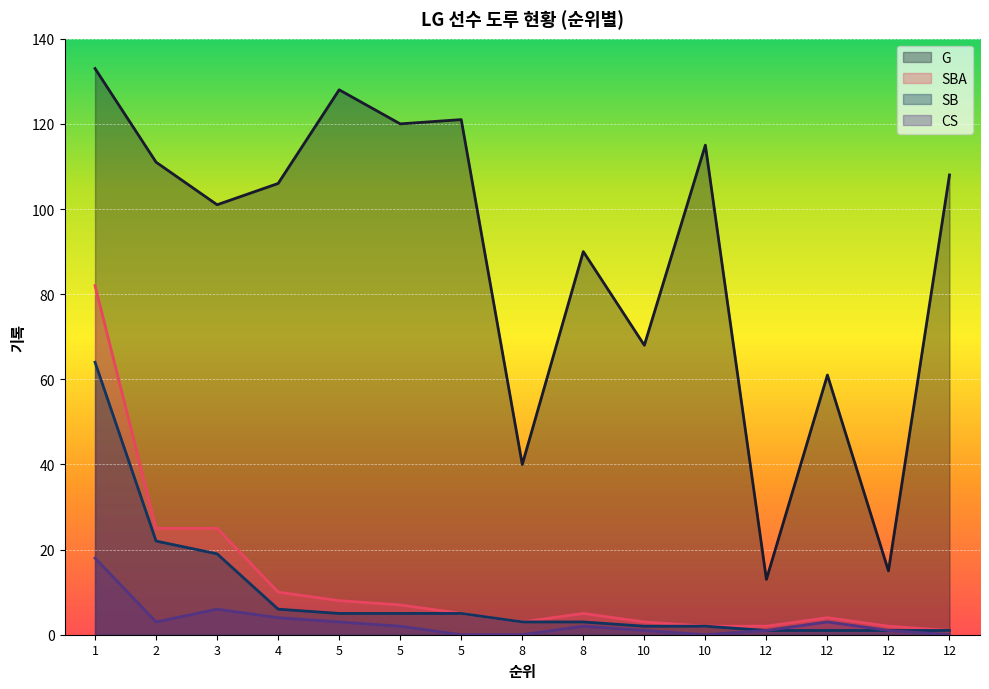

Is the value of SBA at 12 greater than the value of SB at 12?

Yes